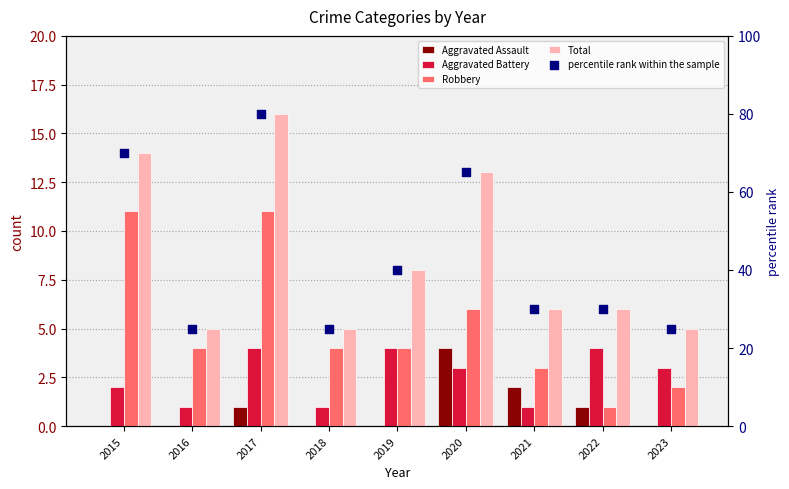

At how many categories does at least one series exceed 25?

6